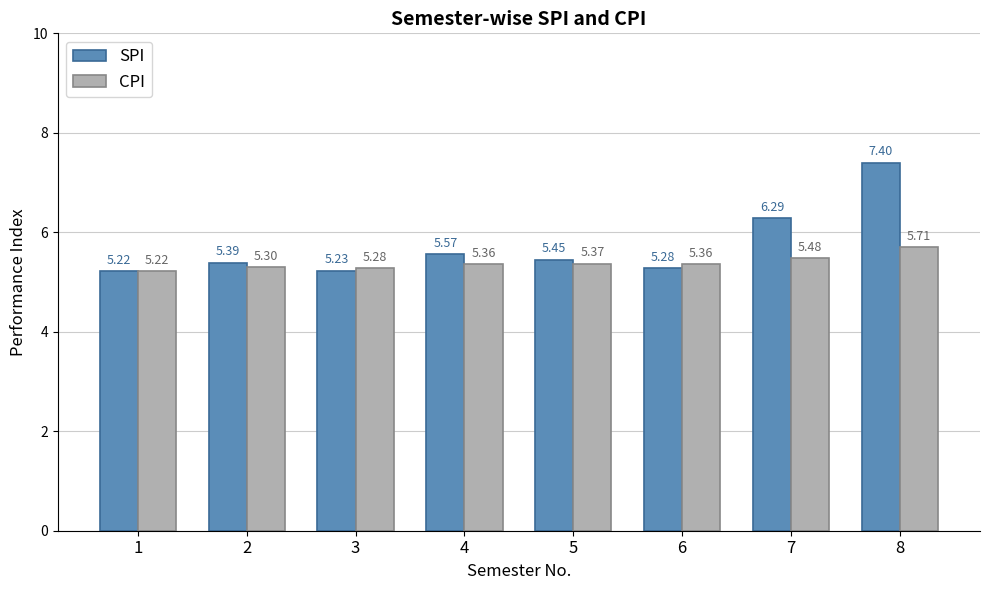

Which series has the largest total across all categories?

SPI